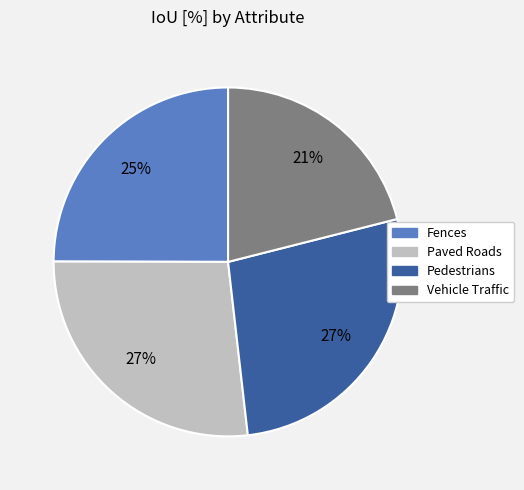

To the nearest percent, what percentage of the pie is Paved Roads?

27%